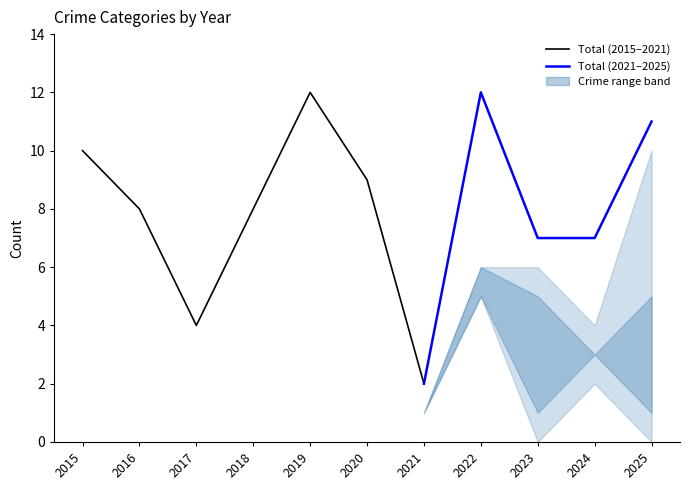

Which category has the highest value across all series?

2019